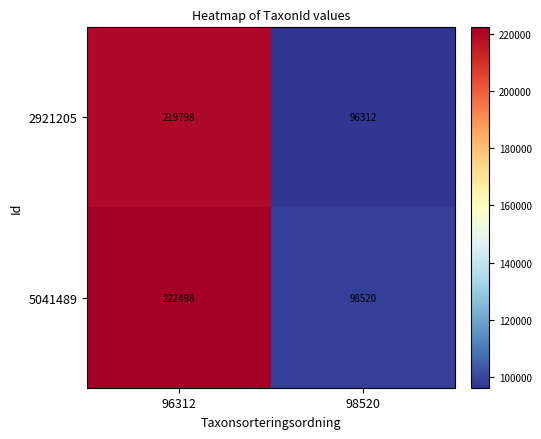

Read the 2921205 value at 96312.

219798